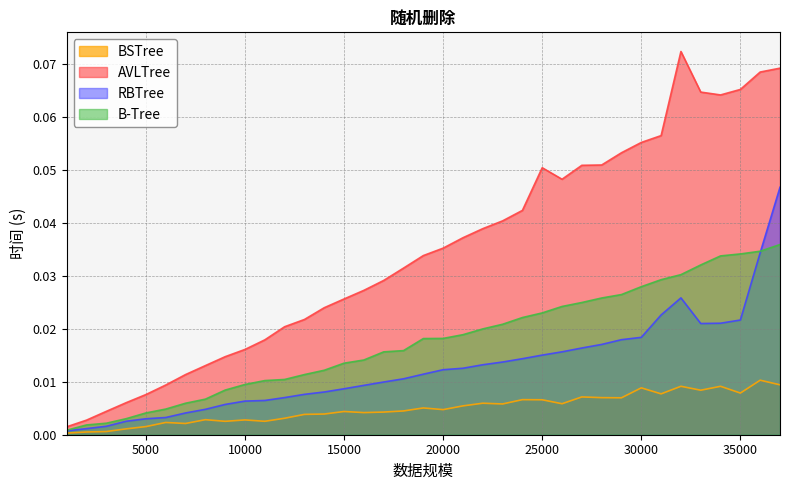

Rank the series by their average value, from lowest to highest.

BSTree, RBTree, B-Tree, AVLTree